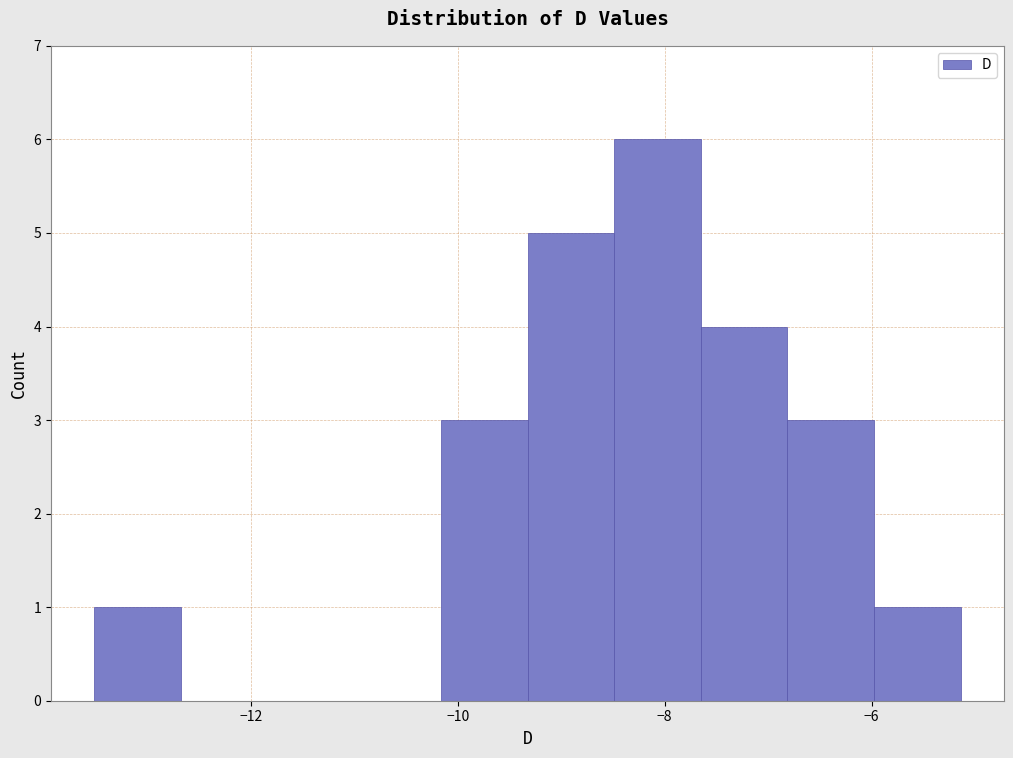

How tall is the bar that spans -7.6 to -6.8 on the x-axis? Neither the bar edges nor the heights are printed on the chart, so give them approximately, as read against the axes.

4